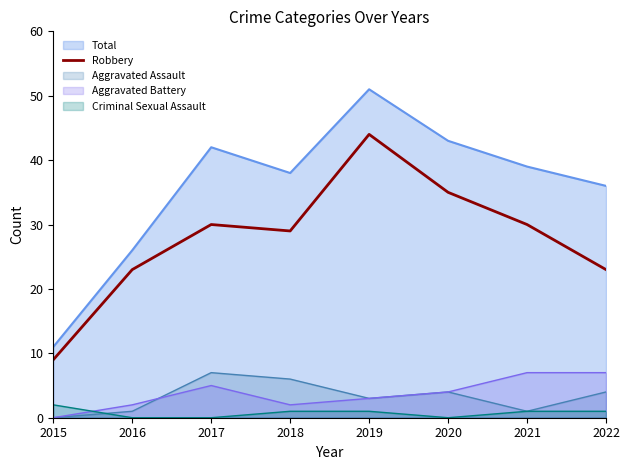

How many distinct data groups are displayed?

5